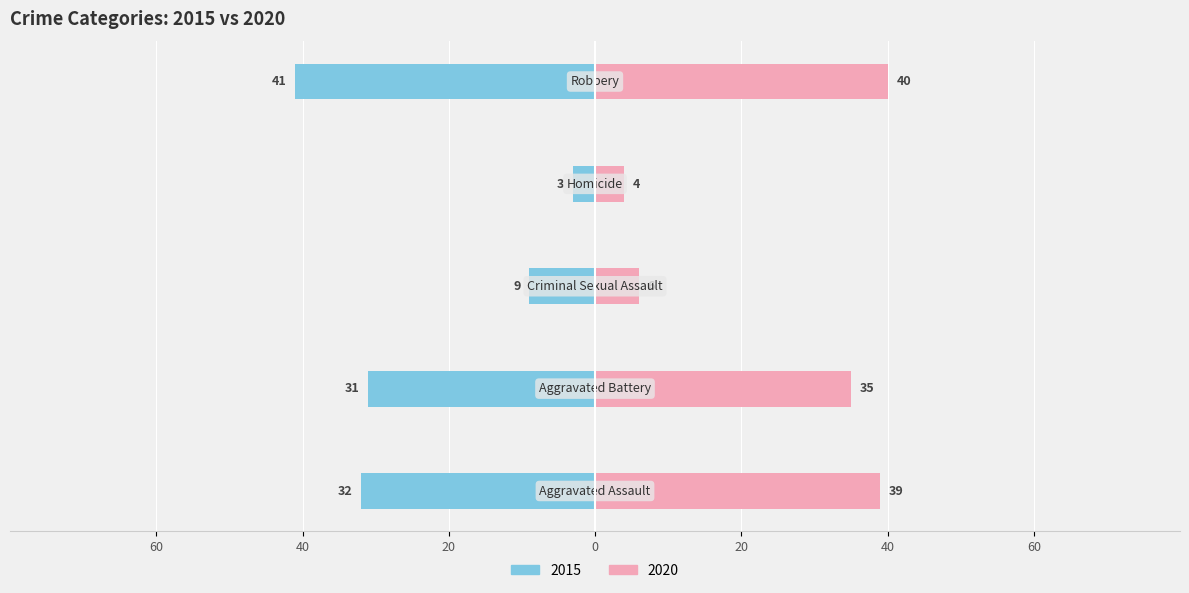

Reading right to left, list all the values displayed in this chart.

2015: -41	-3	-9	-31	-32
2020: 40	4	6	35	39